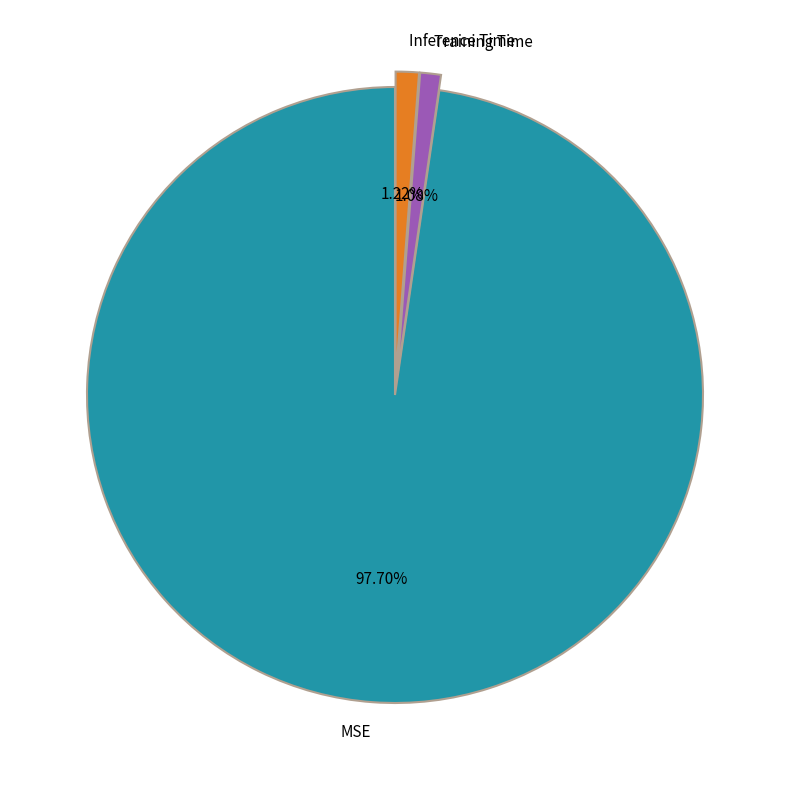

Which has a higher value, Inference Time or MSE?

MSE